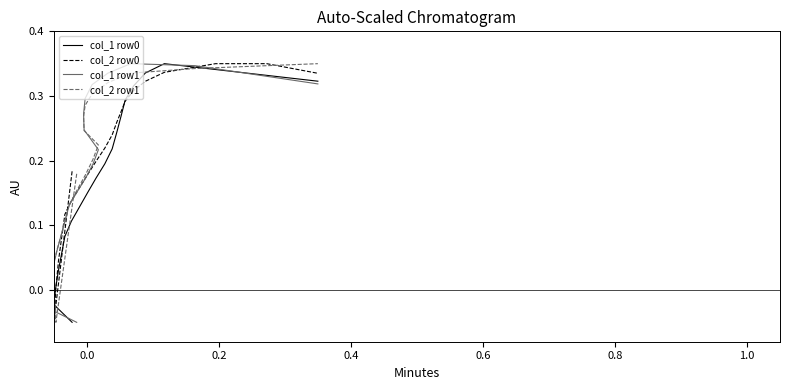

Which series ends up on top after the final intersection of col_2 row0 and col_1 row1?

col_2 row0